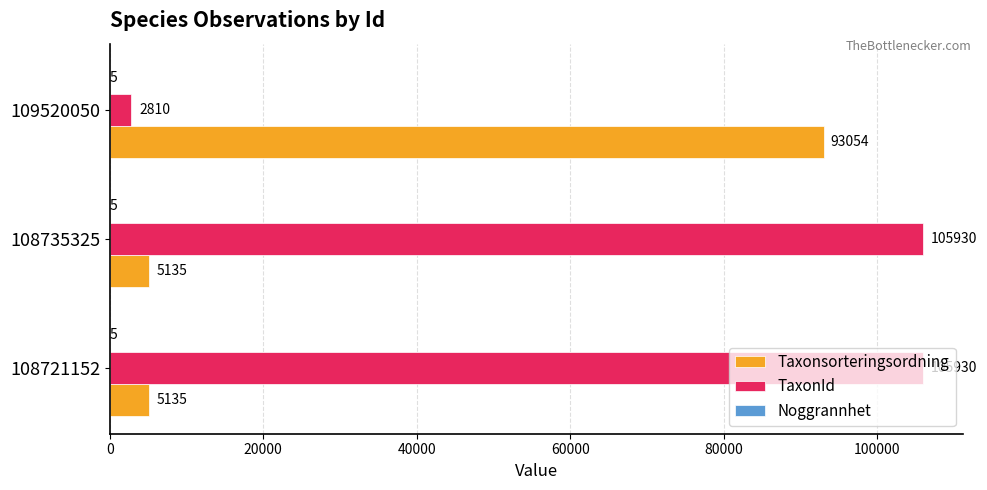

What value does the Taxonsorteringsordning series have at 108721152?

5135